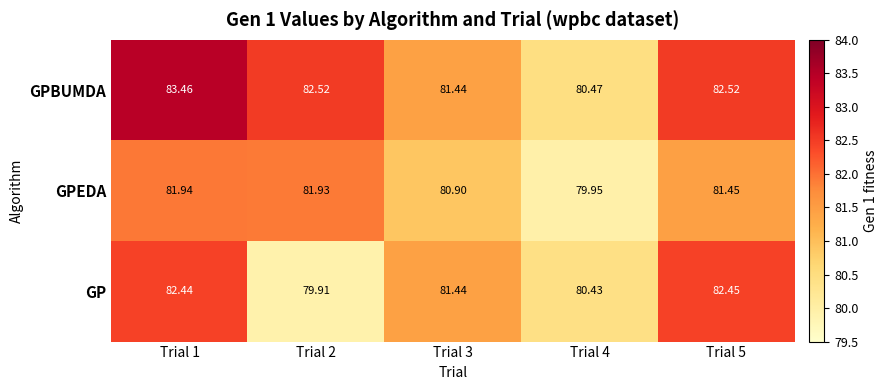

Is the value of GPBUMDA at Trial 3 greater than the value of GPEDA at Trial 4?

Yes